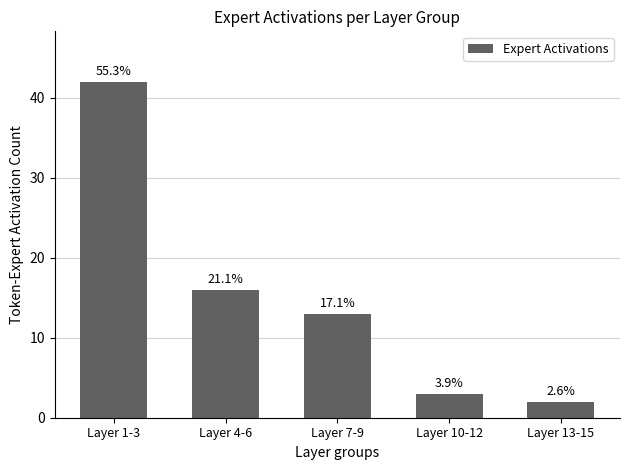

What position from the left is Layer 13-15?

5